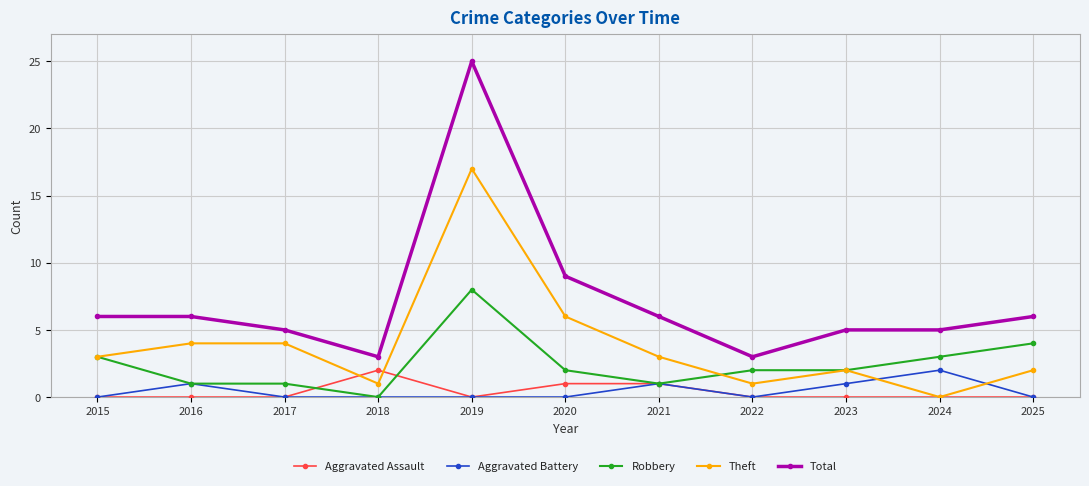

True or false: Total and Aggravated Battery cross at least once.

False